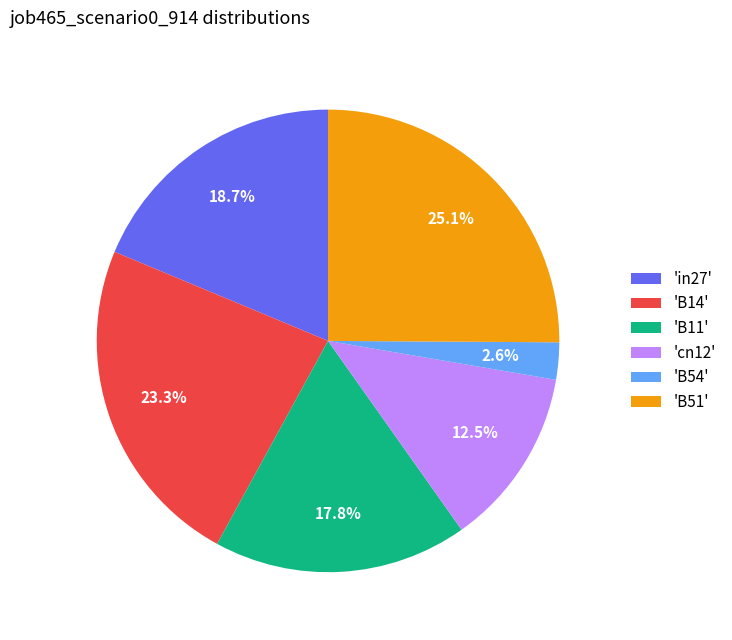

Does 'B14' account for over 50% of the chart?

No